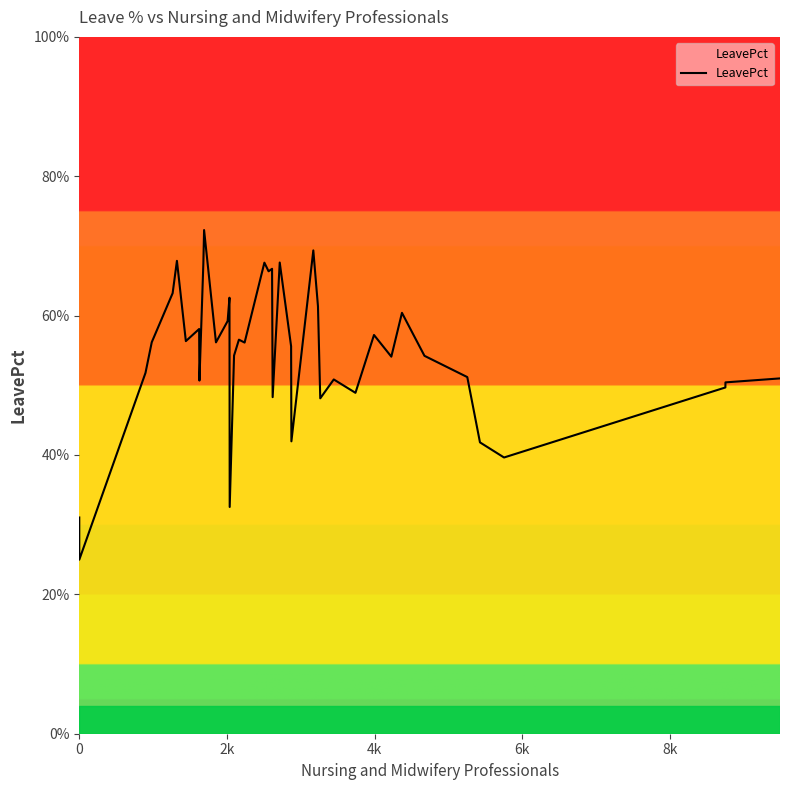

The chart shows a value of 98.7 at 8k. True or false?

False